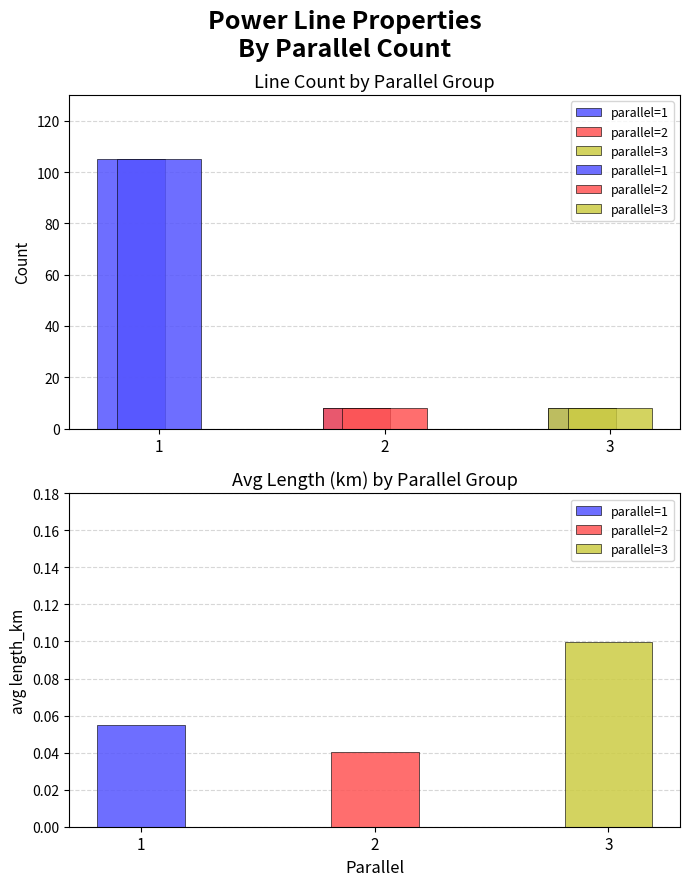

Reading left to right, extract all data points from this chart.

1=105	2=8	3=8